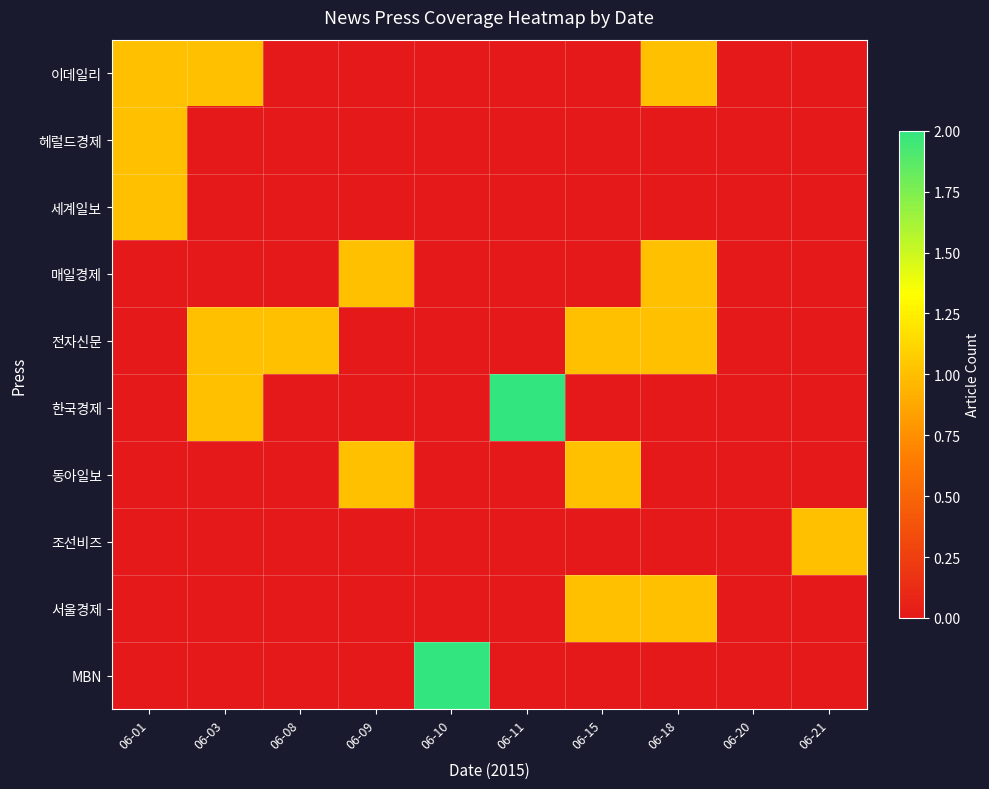

Which series changed the most between 06-11 and 06-21?

한국경제